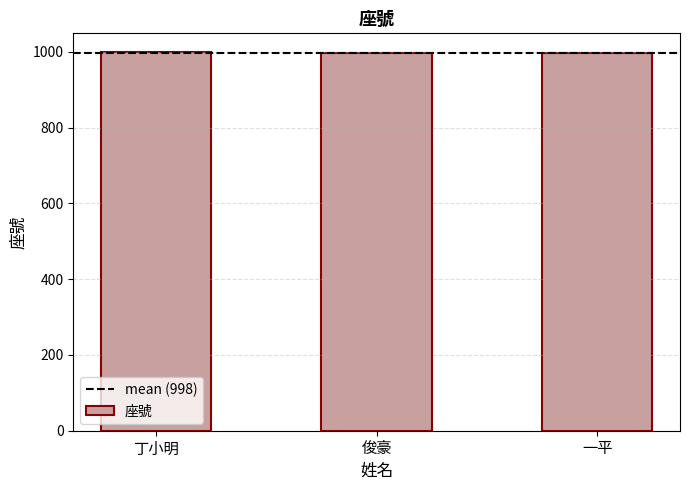

What is the ratio of the value at 丁小明 to the value at 俊豪?

1.0